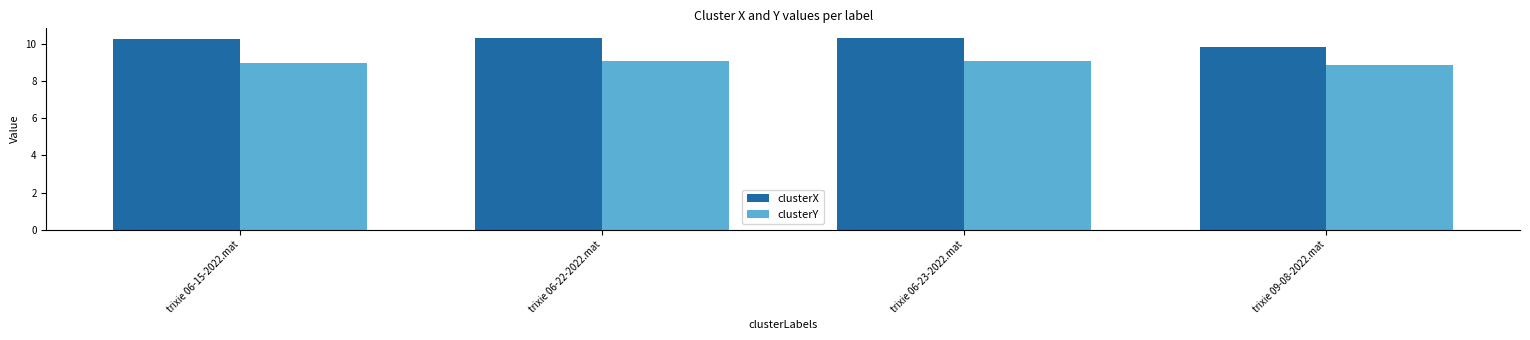

What is the maximum value shown in the chart?

10.3